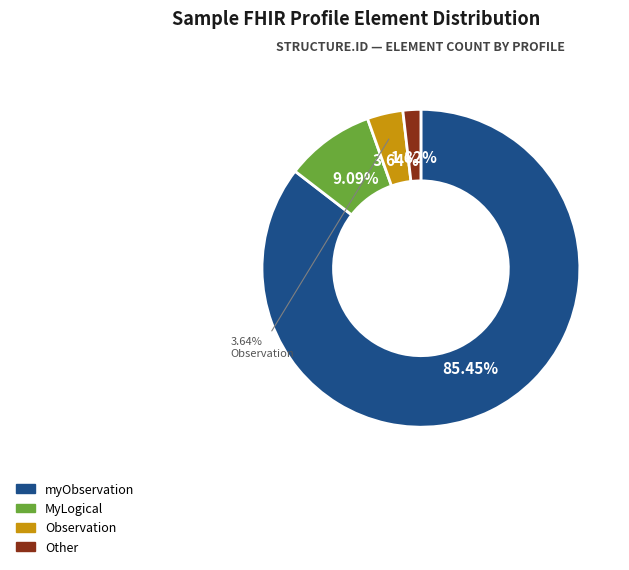

True or false: Observation accounts for 6% of the total.

False